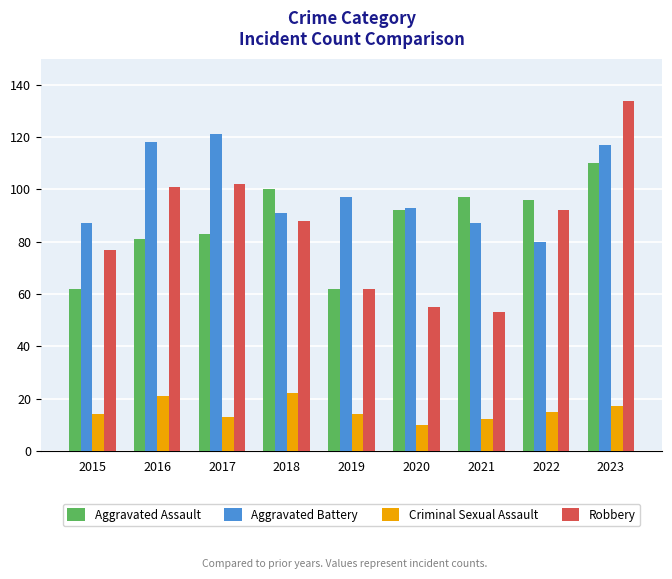

True or false: Criminal Sexual Assault has a value of 21 at 2016.

True